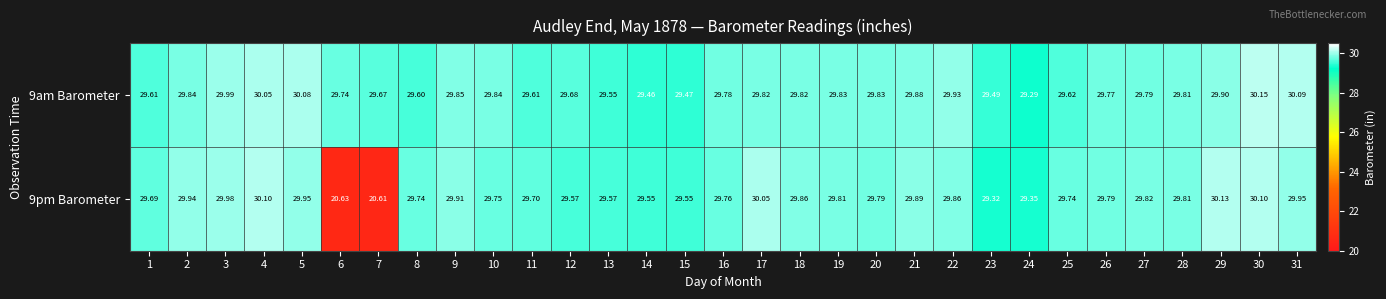

Is the value of 9pm Barometer at 17 greater than the value of 9am Barometer at 29?

Yes